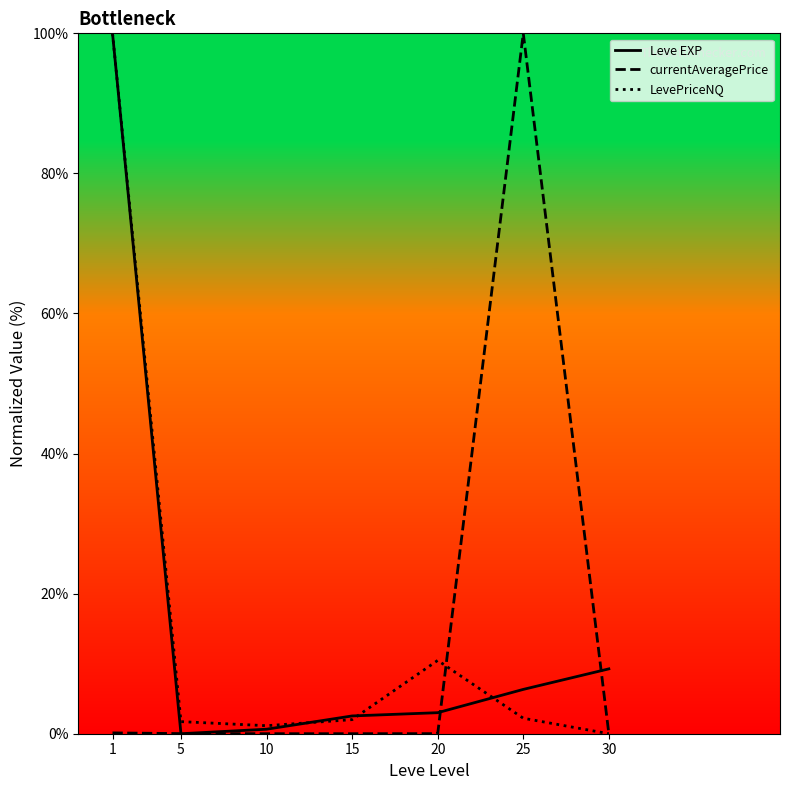

What value does the currentAveragePrice series have at 25?

100.0